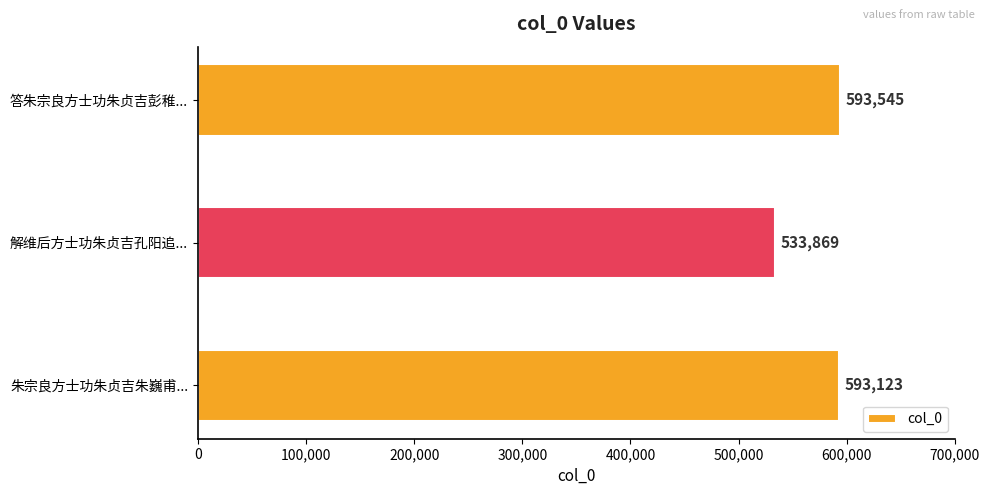

The chart shows a value of 122791 at 答朱宗良方士功朱贞吉彭稚.... True or false?

False